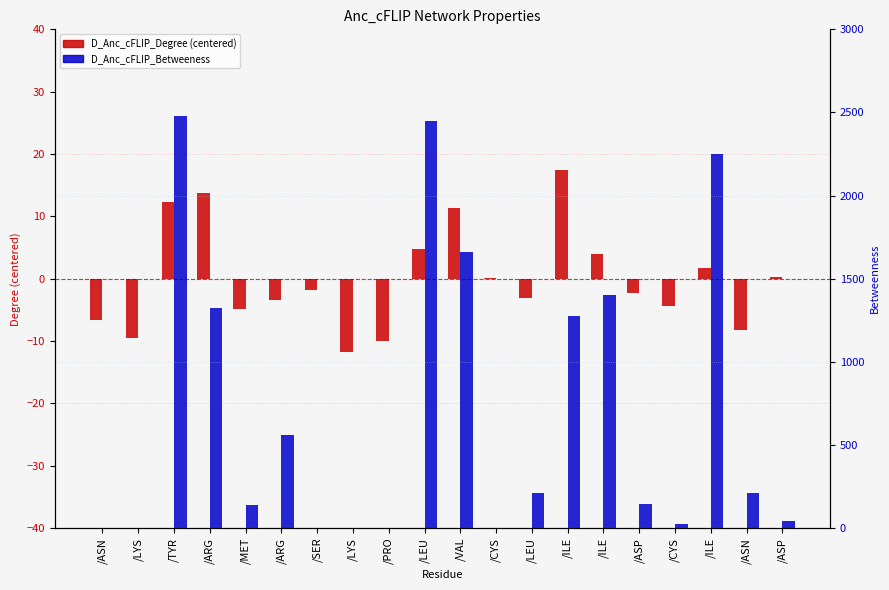

The D_Anc_cFLIP_Betweeness series shows 23.0 at /CYS. True or false?

True